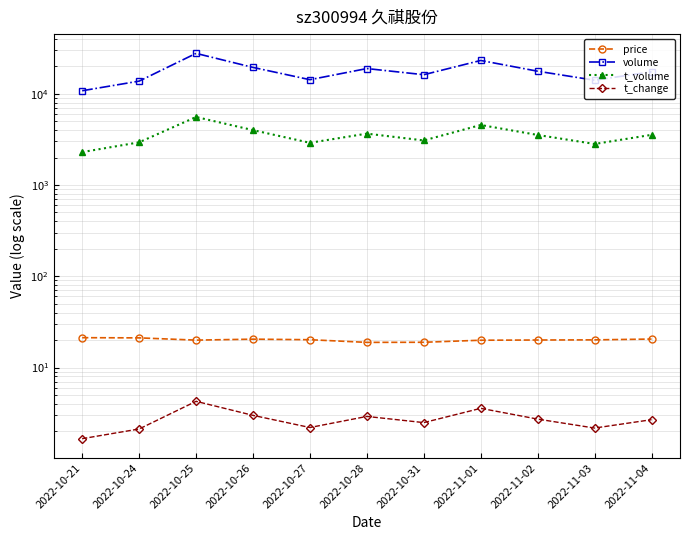

What is the sum of all volume values?

193092.0